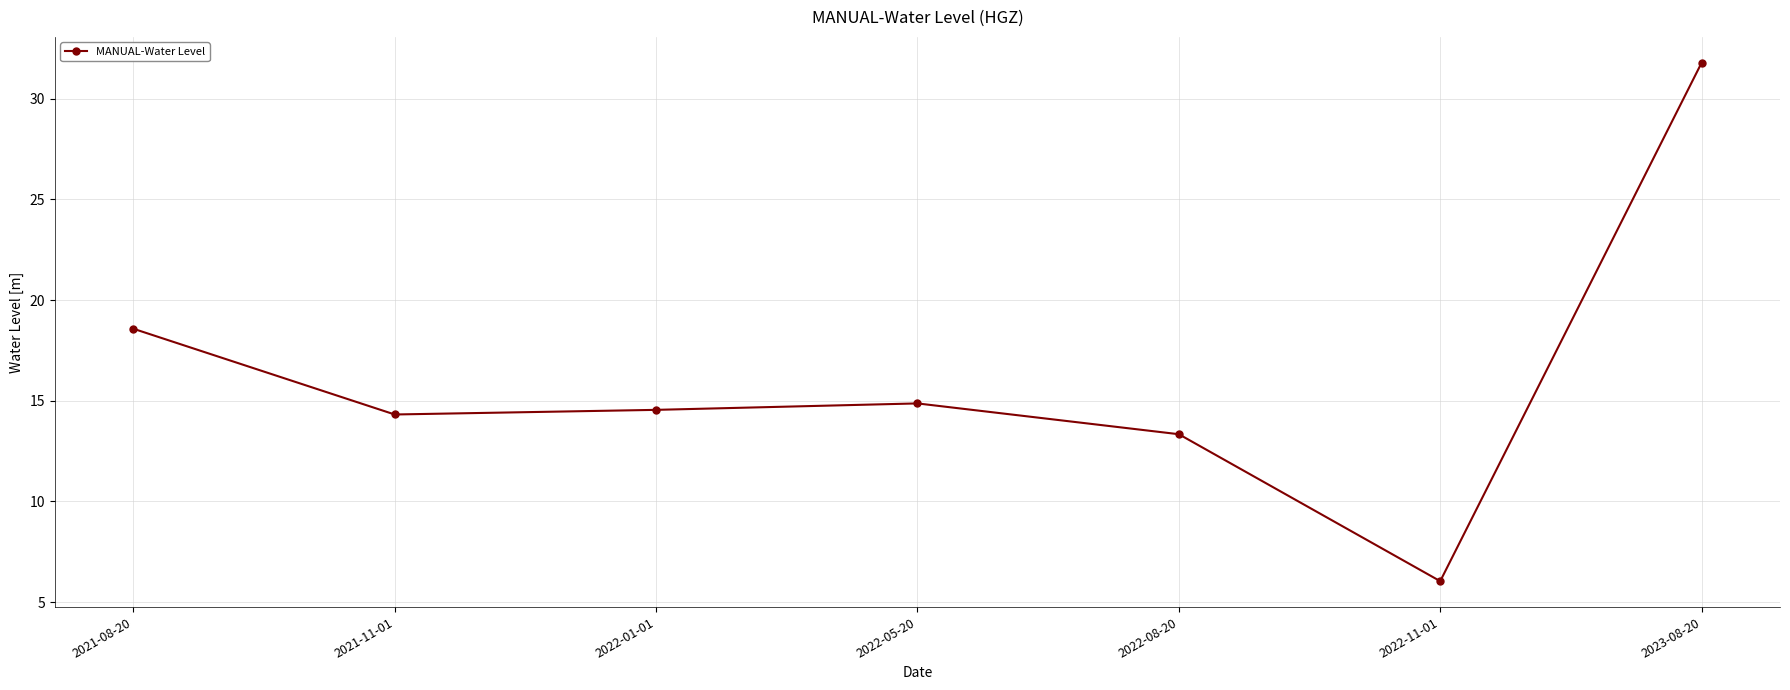

Approximately how many times larger is the value at 2022-05-20 compared to 2022-08-20?

1.1